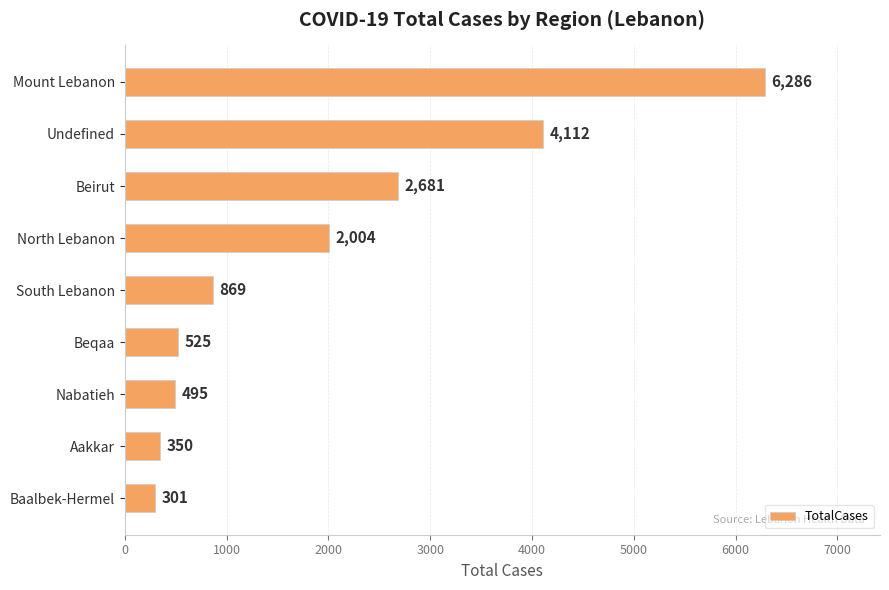

Count the number of categories in the chart.

9